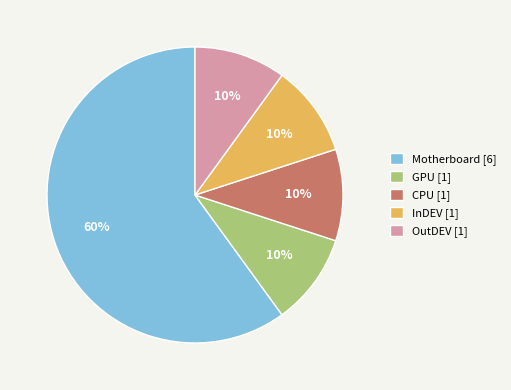

True or false: Motherboard [6] accounts for 60% of the total.

True